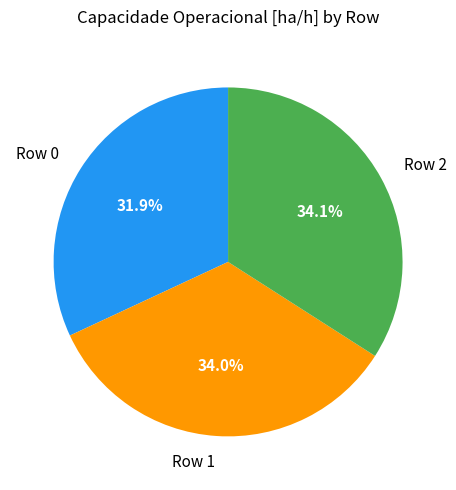

What percentage is NOT represented by Row 2?

65.9%